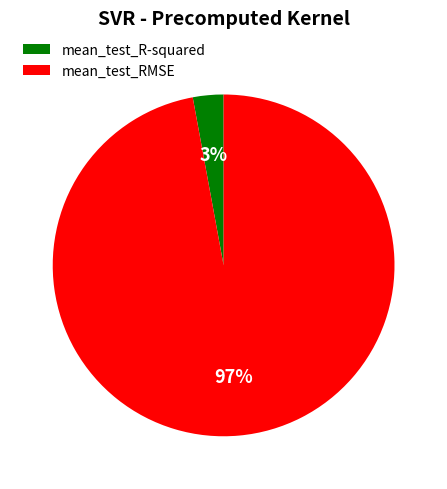

What percentage is the mean_test_R-squared slice, to the nearest percent?

3%